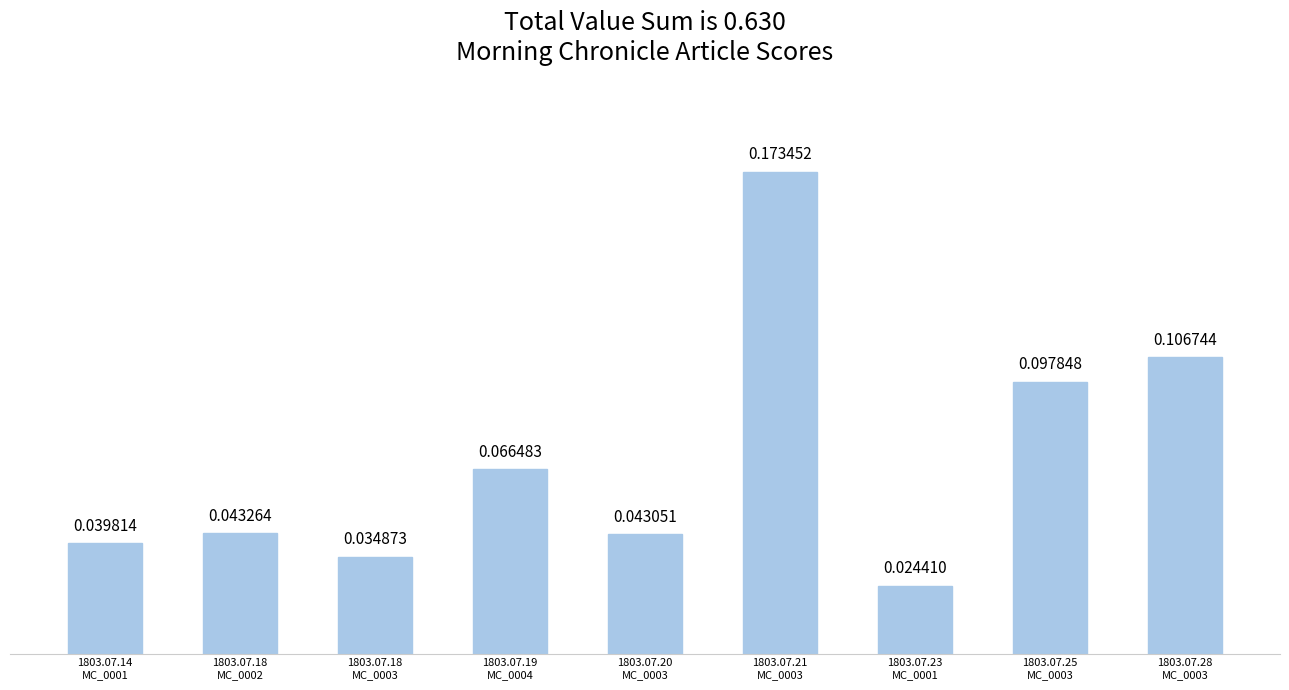

Which category has the lowest value across all series?

1803.07.23
MC_0001